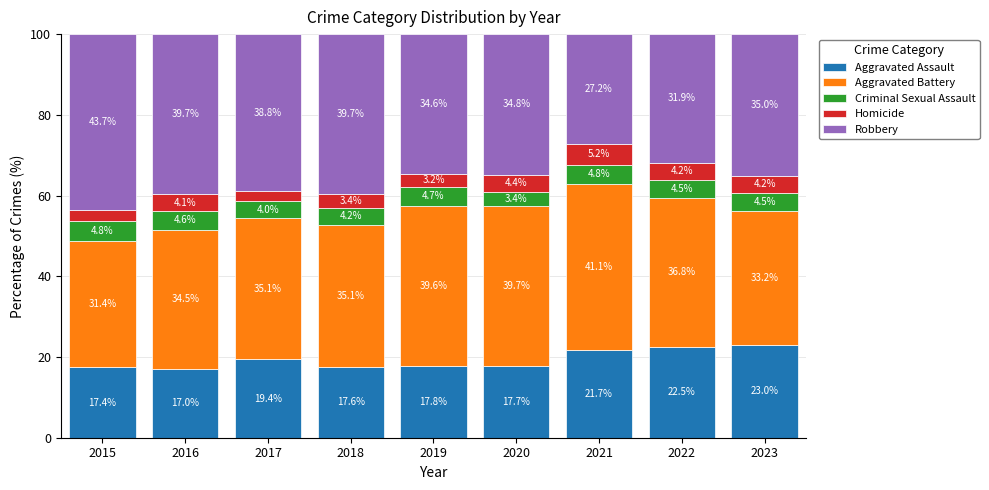

True or false: Aggravated Assault has a value of 29.5 at 2019.

False